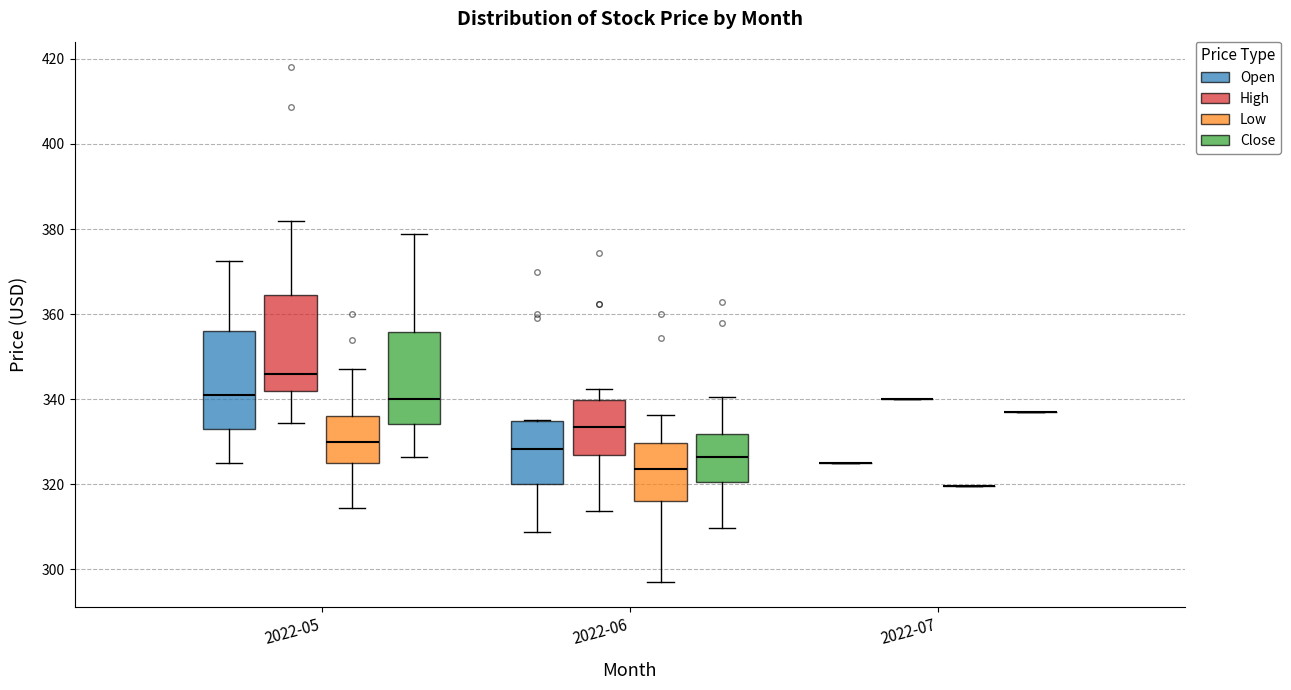

Reading left to right, transcribe this box plot: for each box, give where its median line is, the range the box spans, and where its two whiskers end, as read against the y-axis. The values are not printed on the chart, so give them approximately, as read against the axis.

2022-05 (Open): median 342, box 334 to 356, whiskers 326 to 372
2022-05 (High): median 346, box 342 to 364, whiskers 334 to 382
2022-05 (Low): median 330, box 326 to 336, whiskers 314 to 348
2022-05 (Close): median 340, box 334 to 356, whiskers 326 to 378
2022-06 (Open): median 328, box 320 to 334, whiskers 308 to 336
2022-06 (High): median 334, box 326 to 340, whiskers 314 to 342
2022-06 (Low): median 324, box 316 to 330, whiskers 298 to 336
2022-06 (Close): median 326, box 320 to 332, whiskers 310 to 340
2022-07 (Open): box collapsed to a line at 324, whiskers 324 to 324
2022-07 (High): box collapsed to a line at 340, whiskers 340 to 340
2022-07 (Low): box collapsed to a line at 320, whiskers 320 to 320
2022-07 (Close): box collapsed to a line at 338, whiskers 338 to 338